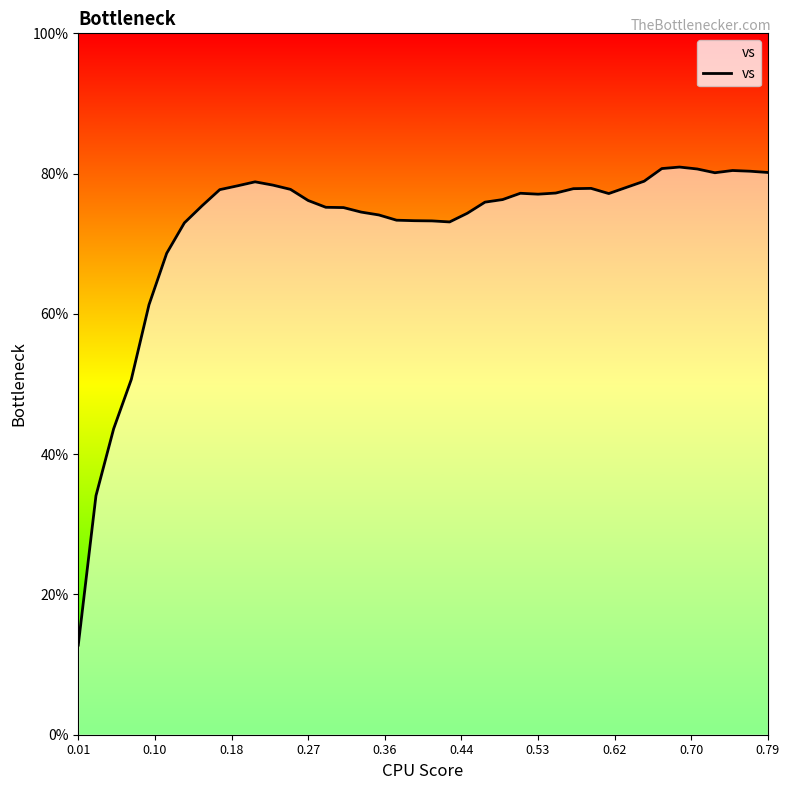

The value at 24 is 32.7. True or false?

False